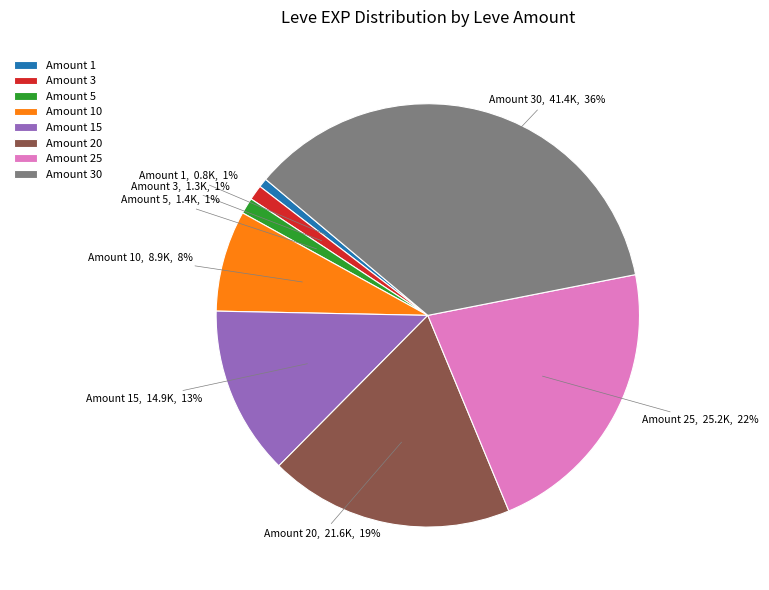

Which slice is the largest?

Amount 30